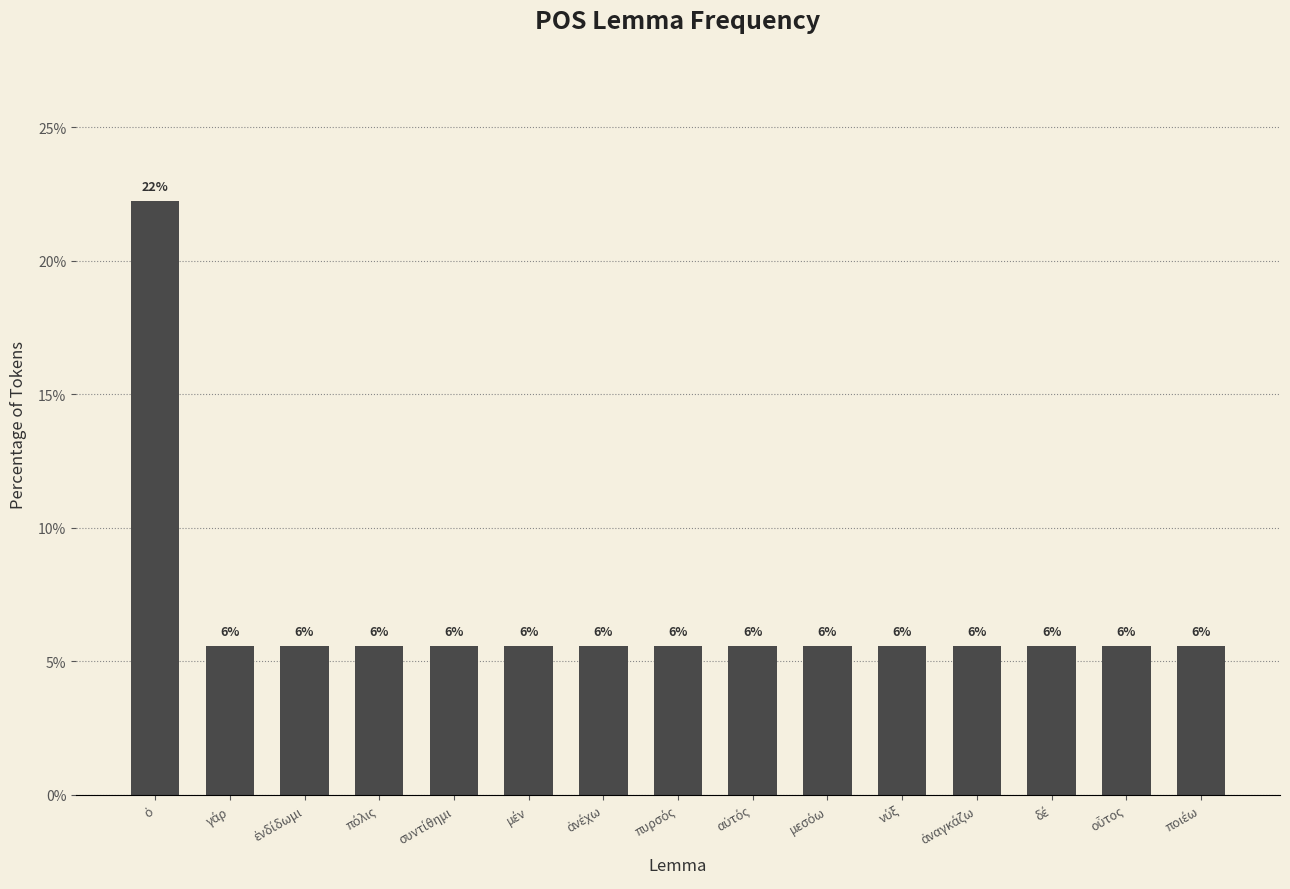

The value at δέ is 5.6. True or false?

True